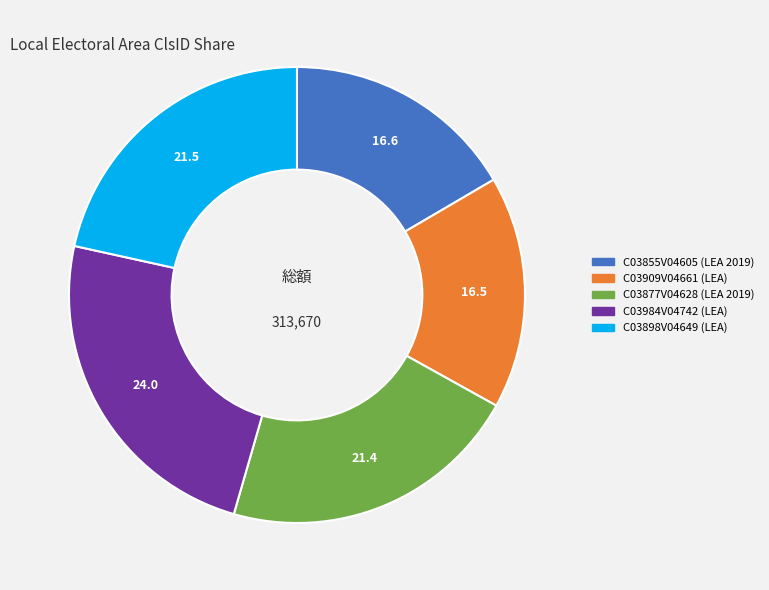

How many slices are in this pie chart?

5